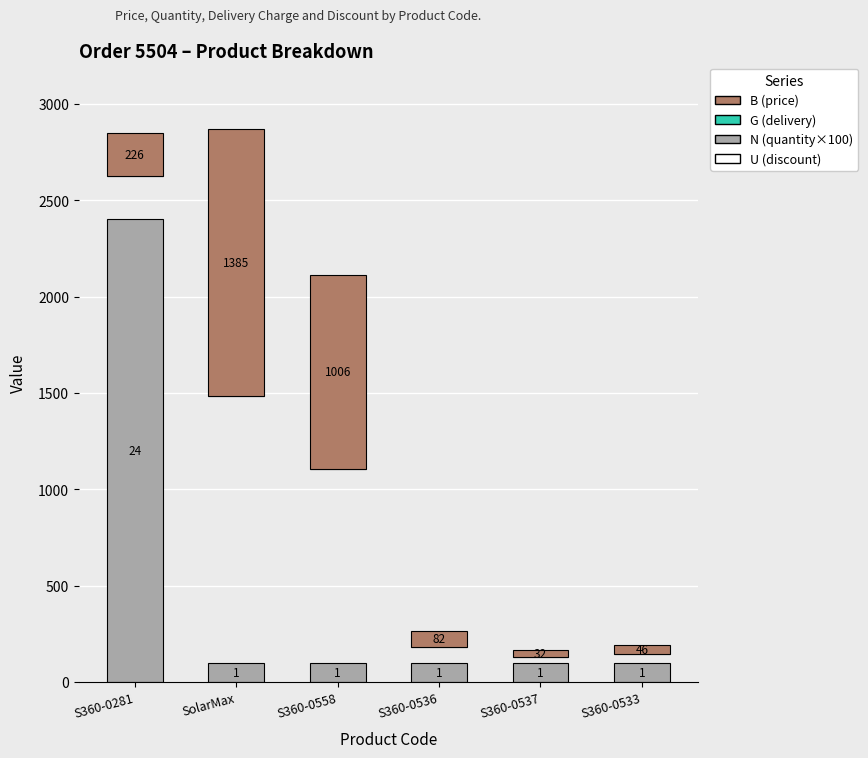

What is the difference between the second highest and minimum values in the price series?

974.8